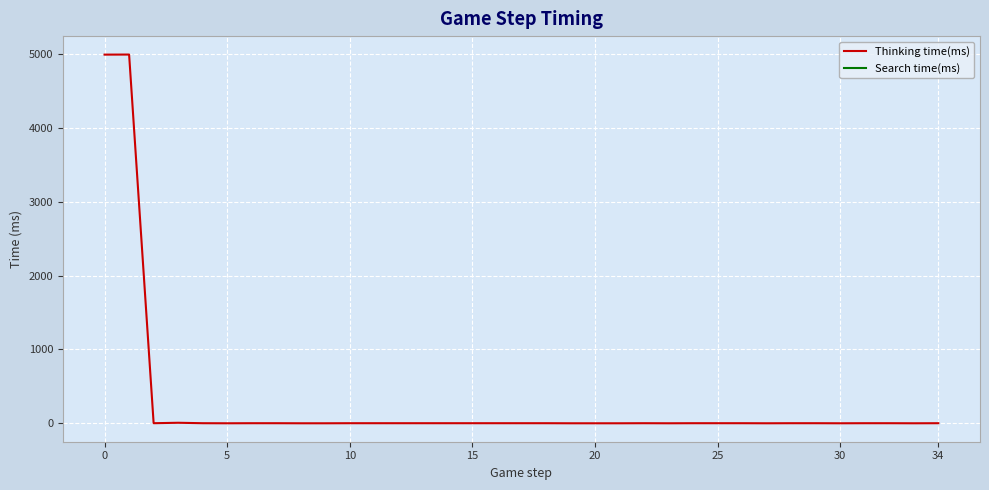

How many values in the Thinking time(ms) series are below 1?

10